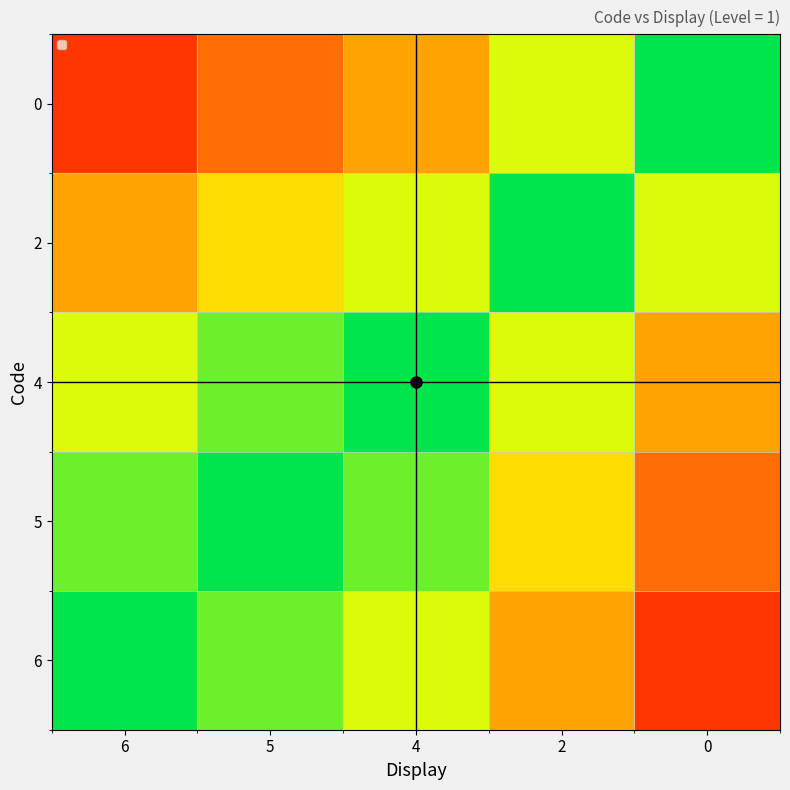

Rank the categories by value from lowest to highest.

6, 5, 4, 2, 0